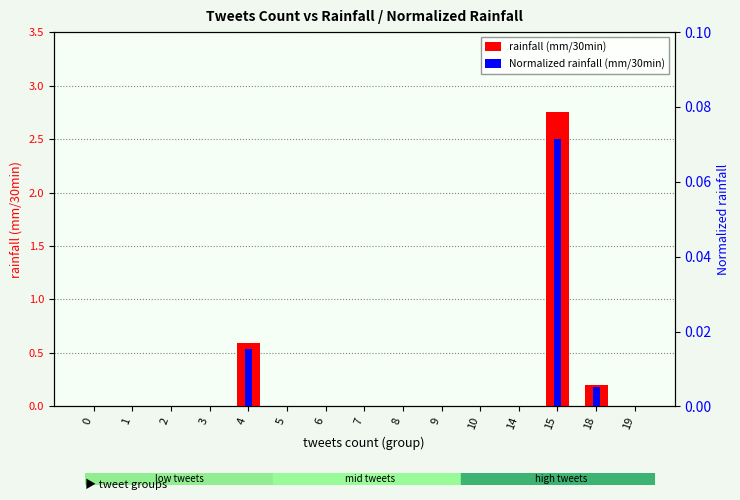

How many data points does each series have?

15